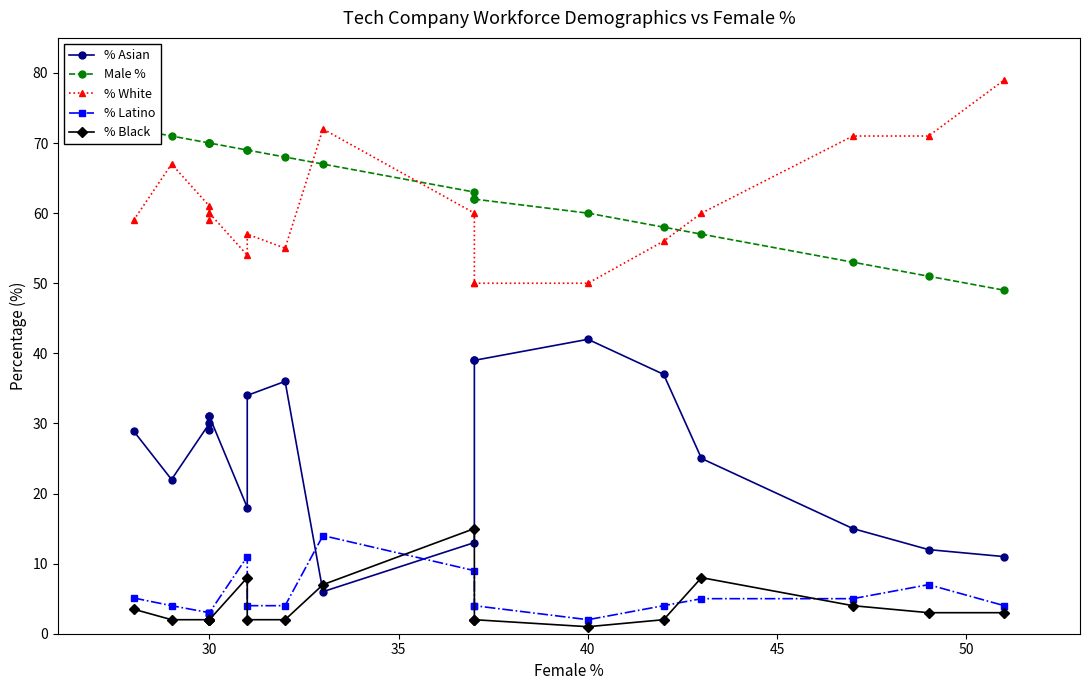

Which series ends up on top after the final intersection of % Asian and % Black?

% Asian